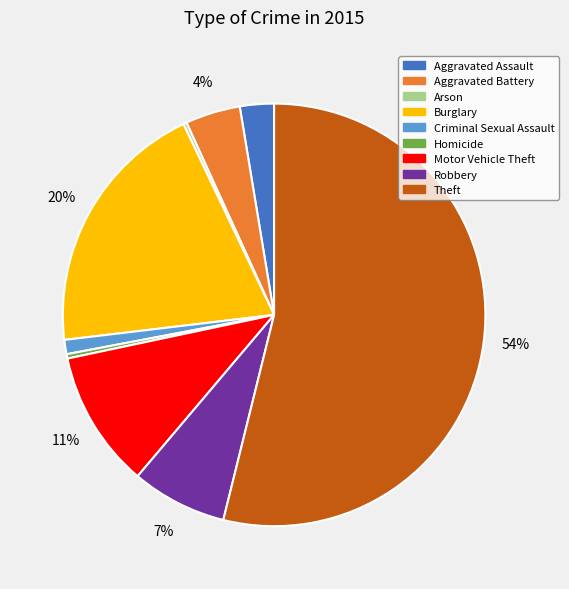

To the nearest percent, what portion does Motor Vehicle Theft represent?

11%